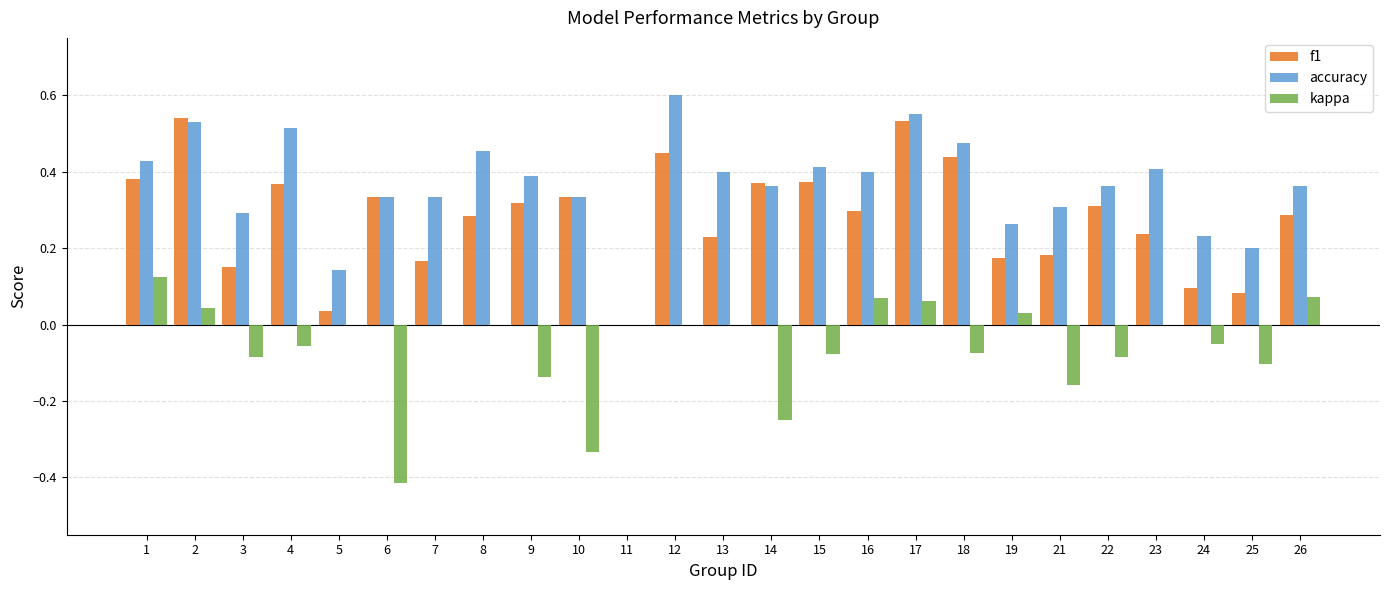

At which label does kappa first exceed 0?

1